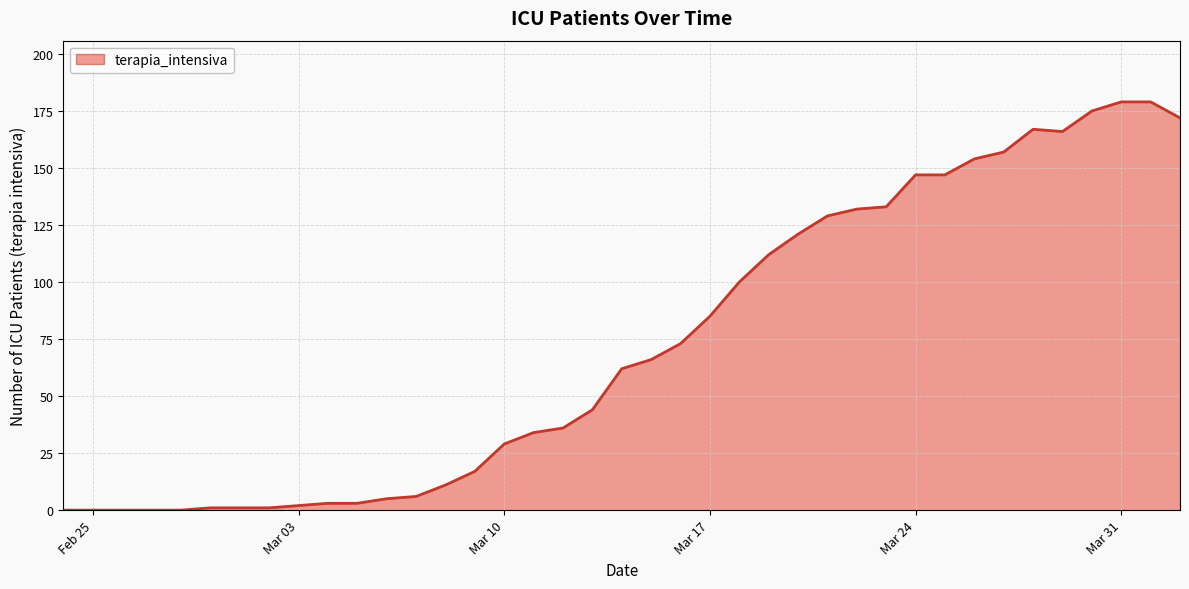

True or false: there are more than 0 points higher than both neighbors.

True